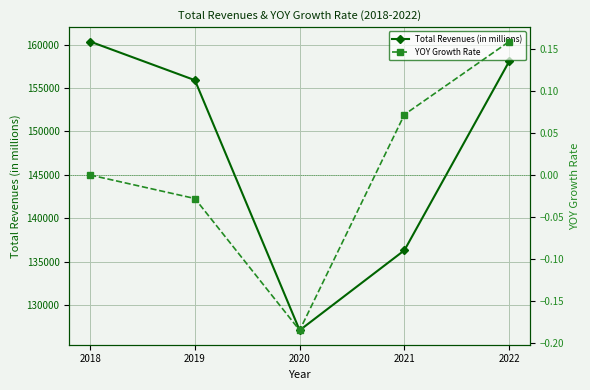

True or false: Total Revenues (in millions) has a value of 102432.4 at 2019.

False